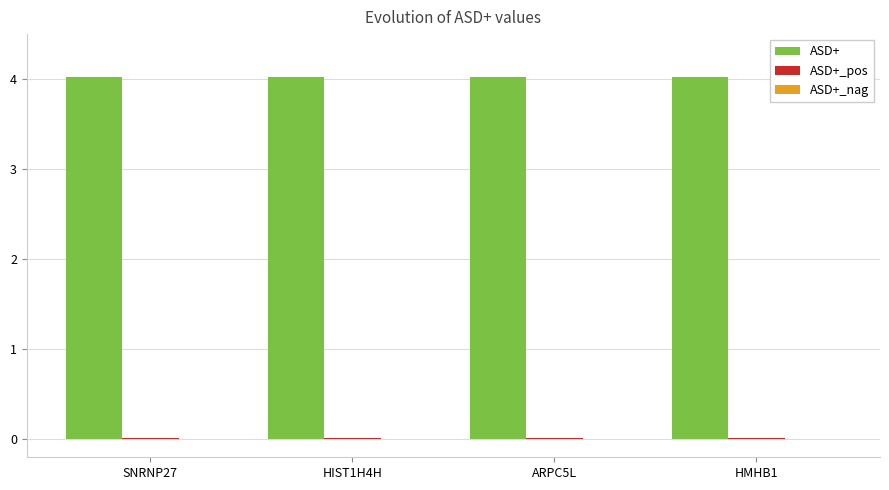

Count the ASD+ values in the range 4 to 5.

4